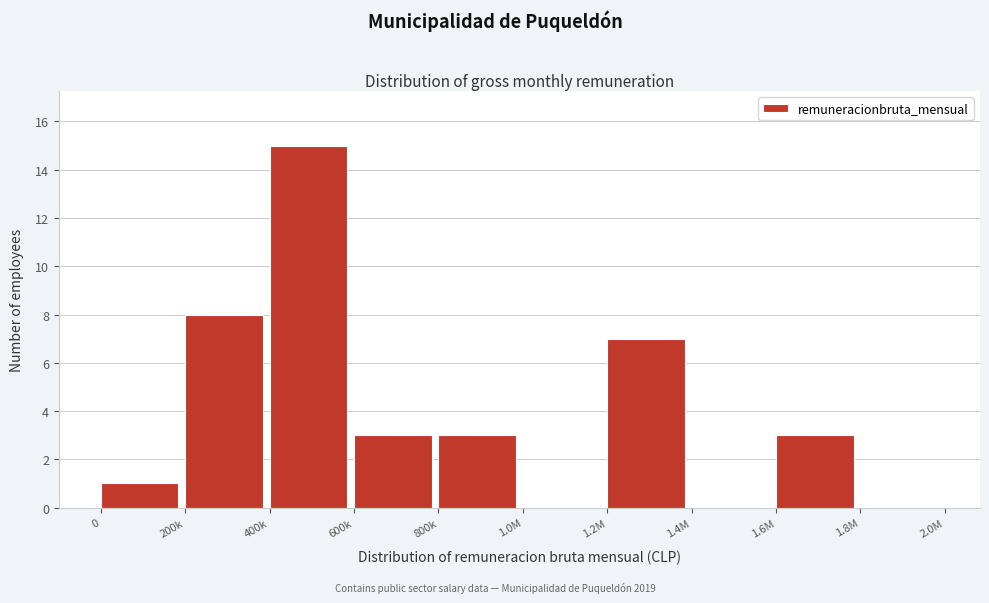

Reading left to right, what are all the values shown in this chart?

0=1	200k=8	400k=15	600k=3	800k=3	1.0M=0	1.2M=7	1.4M=0	1.6M=3	1.8M=0